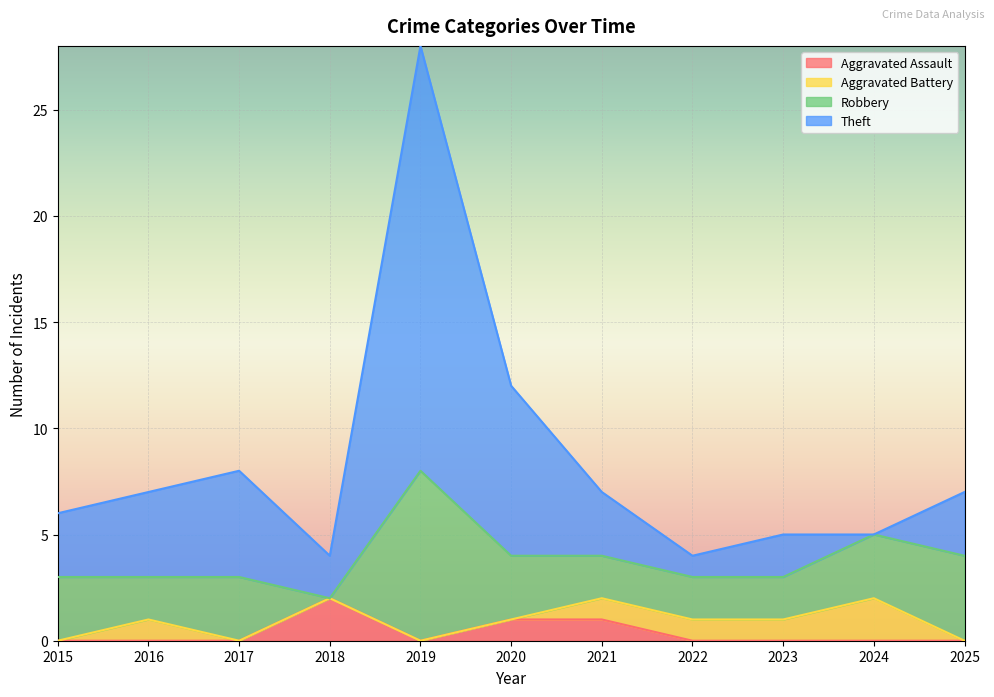

At which category does Aggravated Assault reach its first local valley?

2019